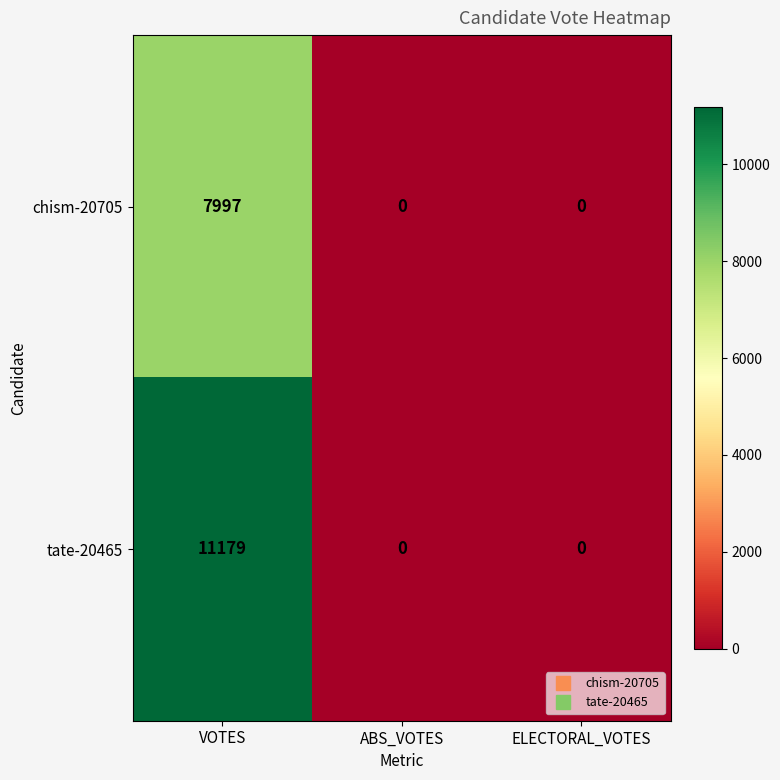

At how many categories does at least one series exceed 2799?

1